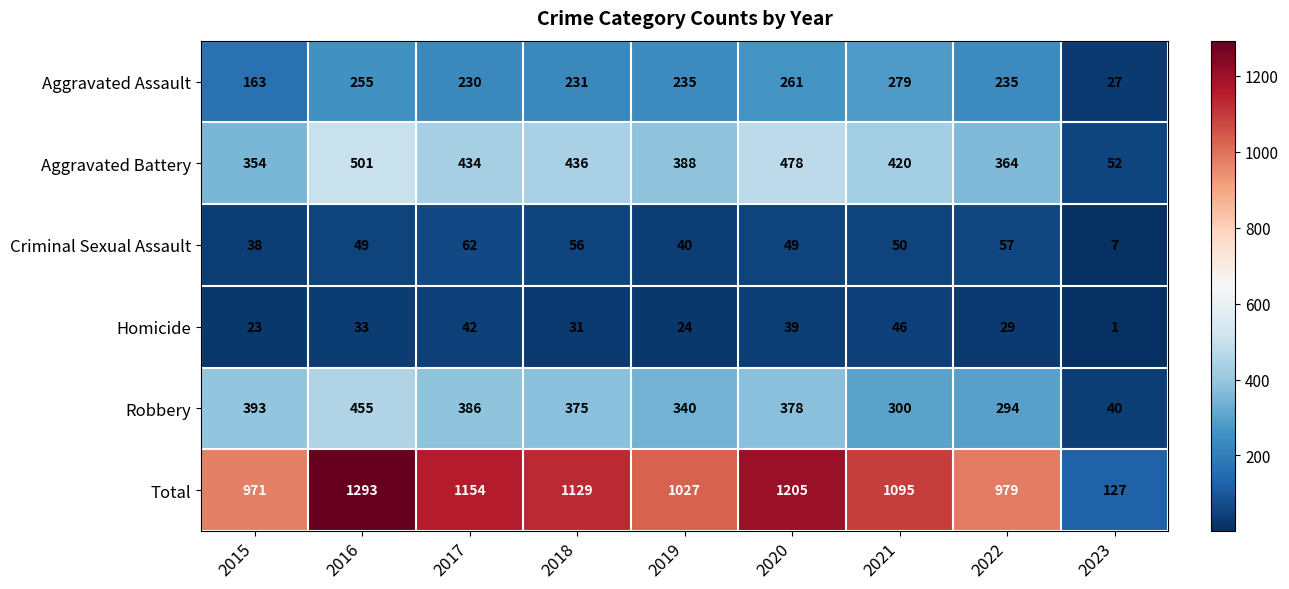

What is the average value of the Aggravated Assault series?

213